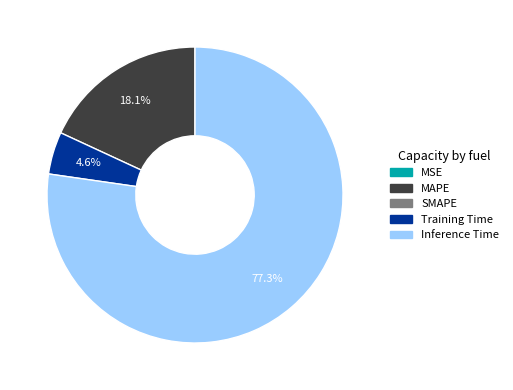

Is there a majority slice in this chart?

Yes